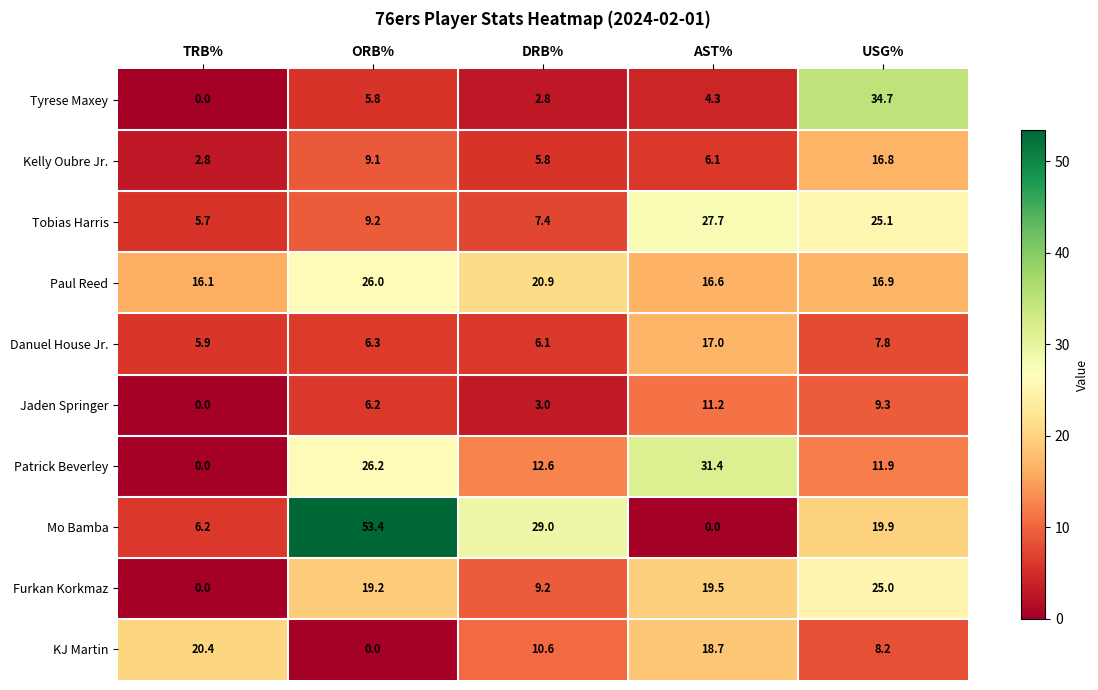

The value of Mo Bamba at USG% is 19.9. True or false?

True